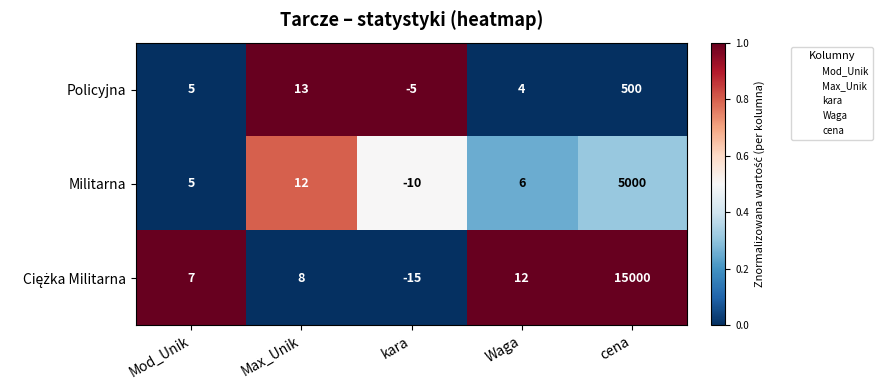

Count the number of data series in this chart.

3